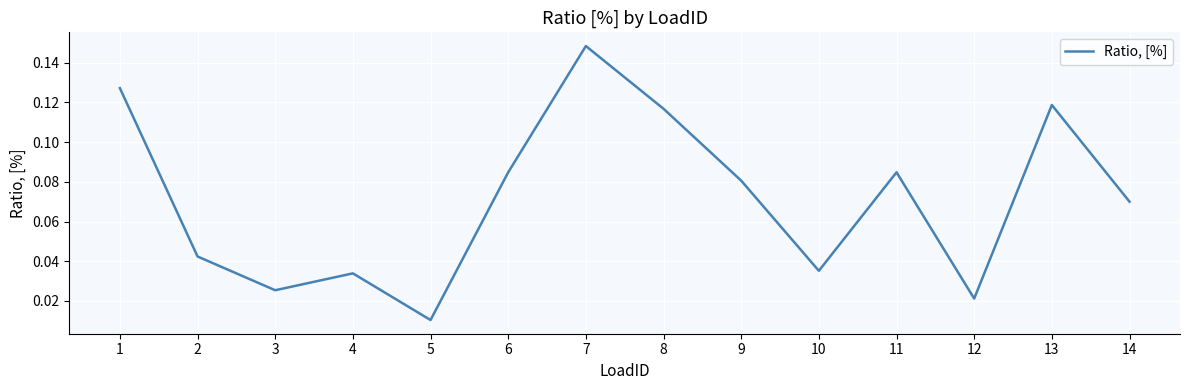

Count the number of data series in this chart.

1